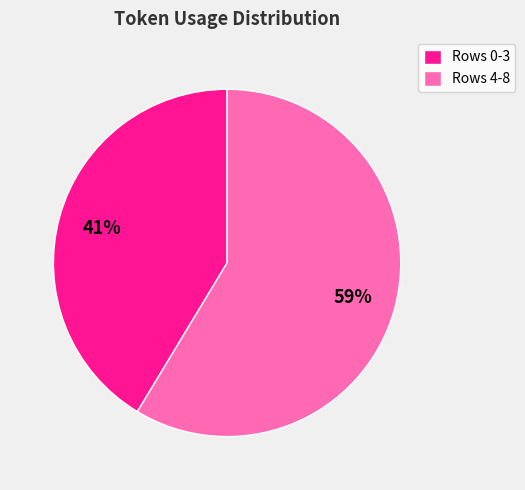

How many slices are in this pie chart?

2